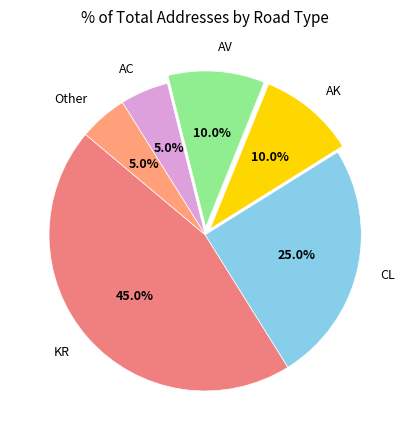

Combined, what portion of the pie is AK and KR?

55.0%